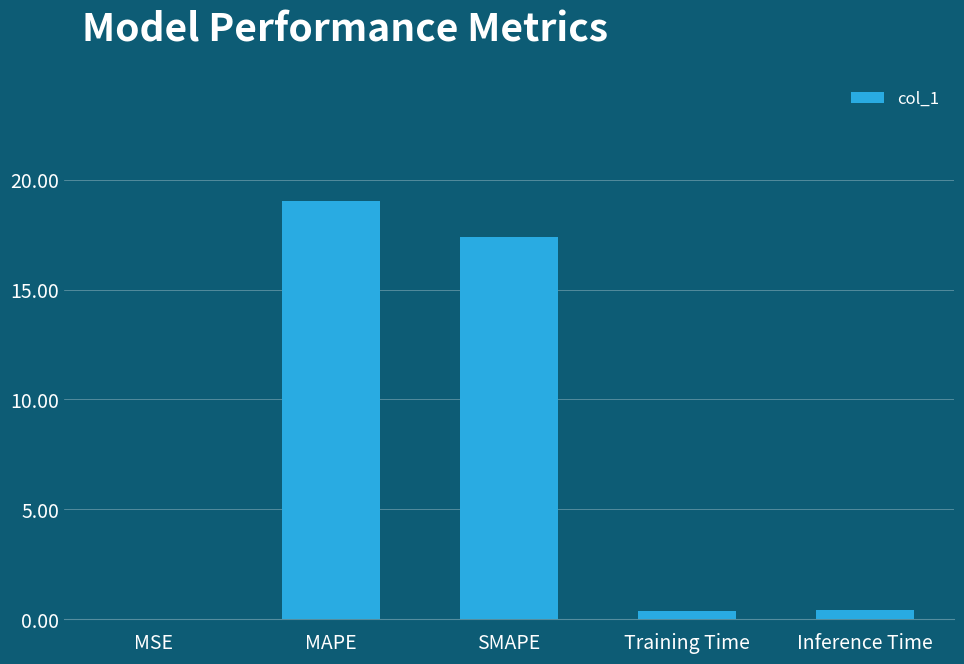

What is the sum of all values?

37.2